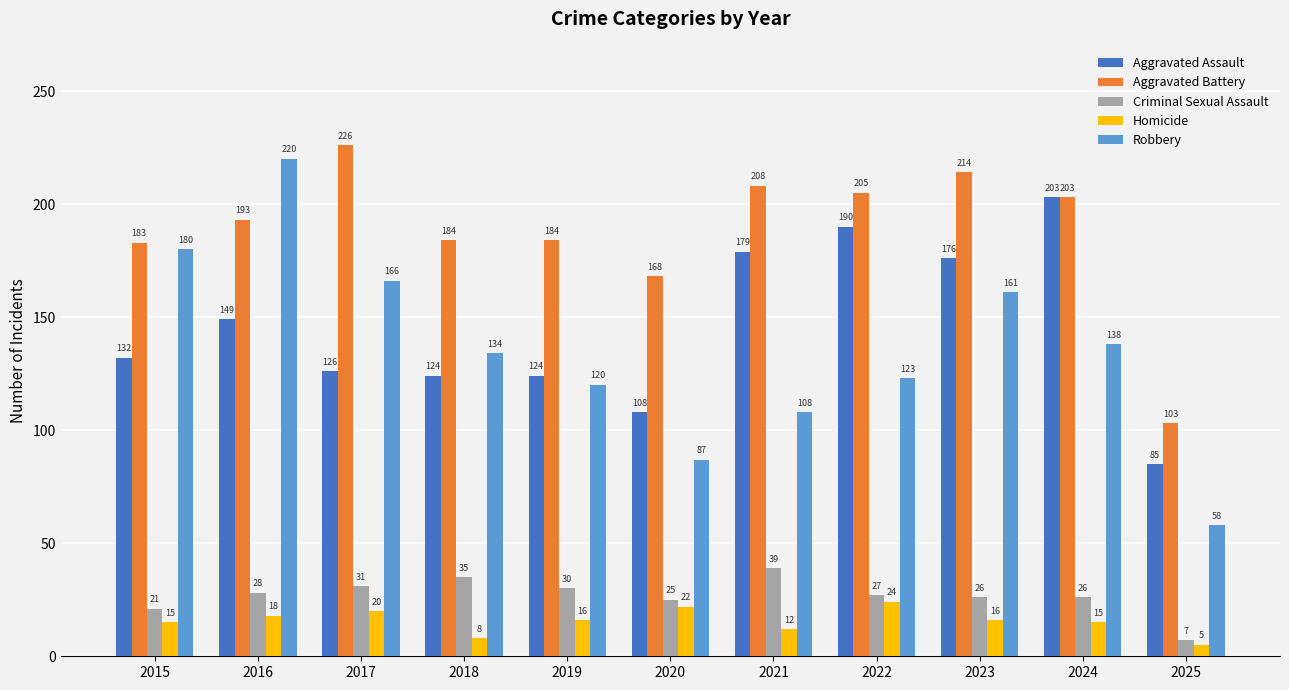

Which series has the widest spread of values?

Robbery